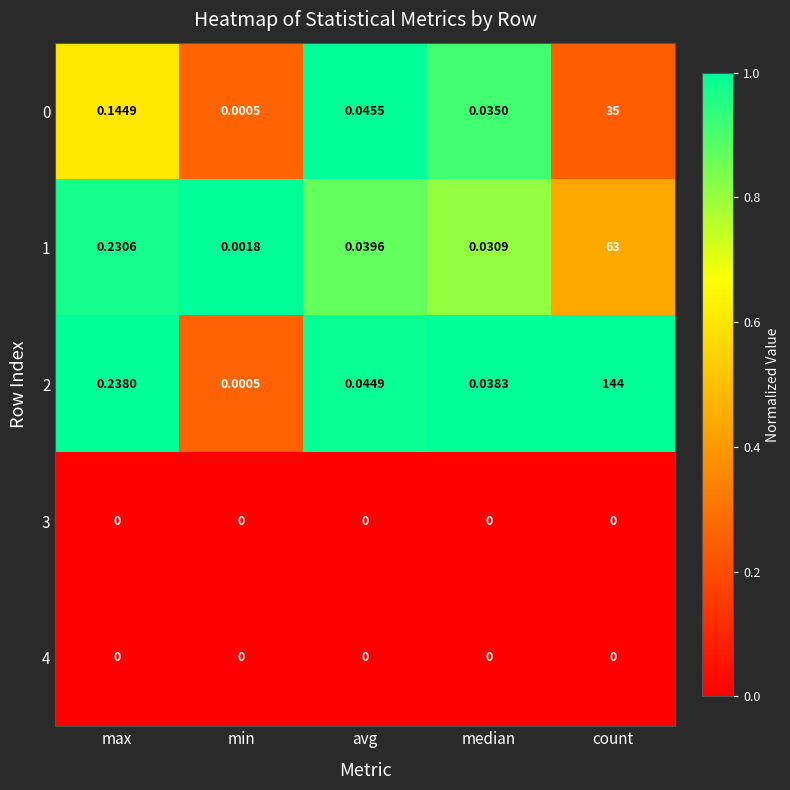

Rank the categories by 0 value from lowest to highest.

min, median, avg, max, count